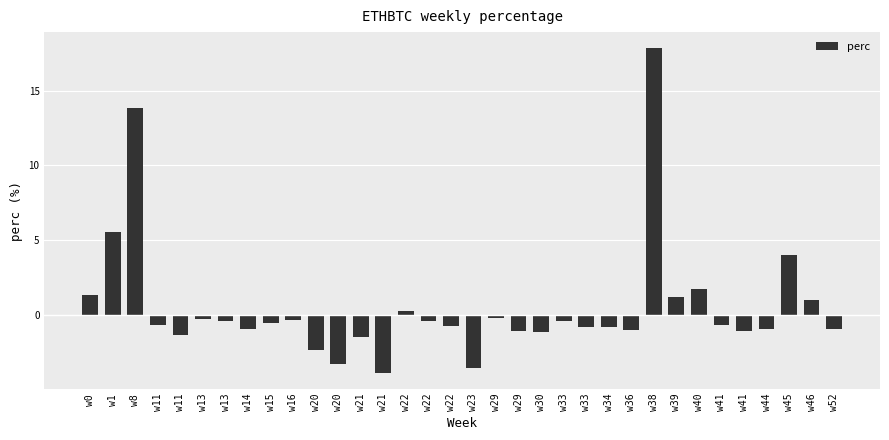

Count the number of categories in the chart.

34